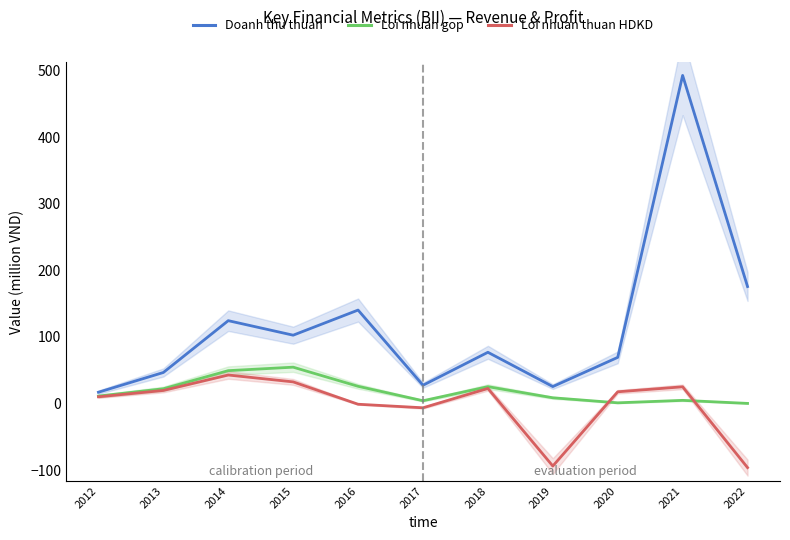

What is the sum of the Doanh thu thuan values at 2022 and 2013?

222.4